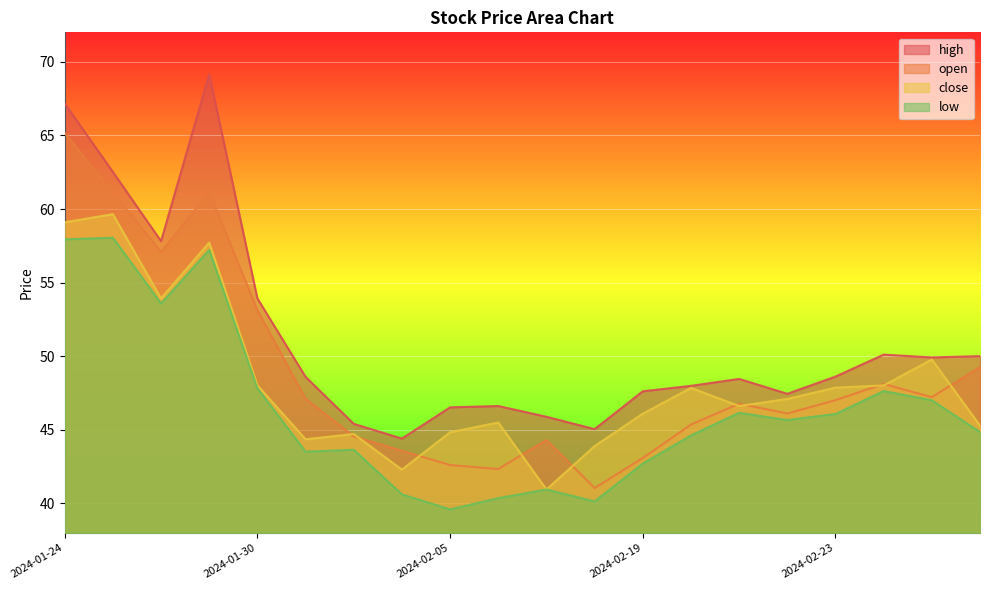

The high series shows 39.1 at 2024-01-25. True or false?

False